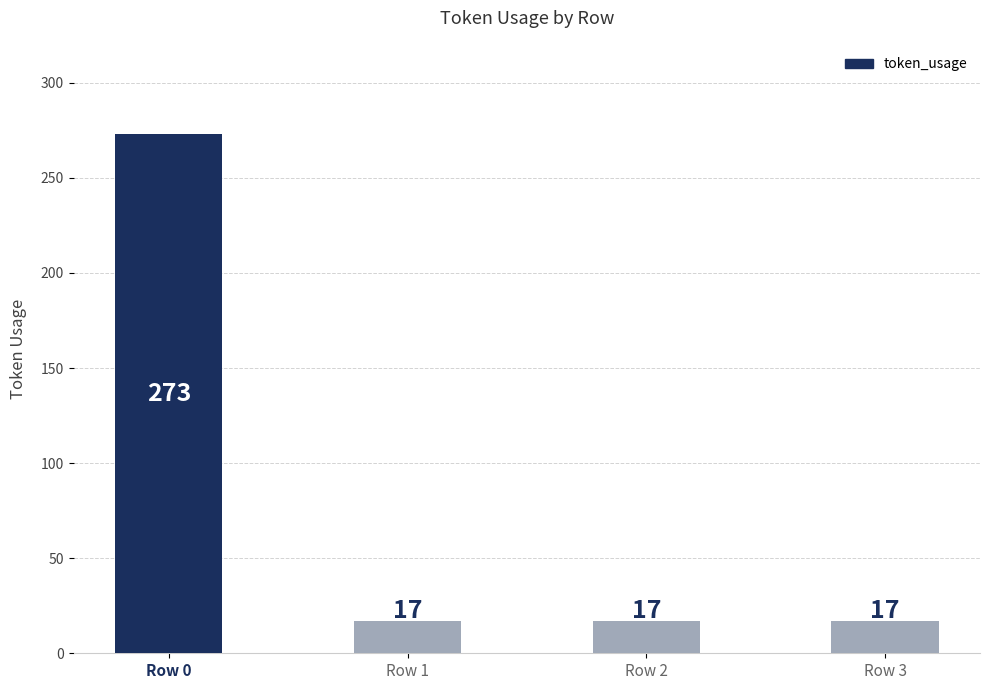

Which label corresponds to the largest value in the chart?

Row 0